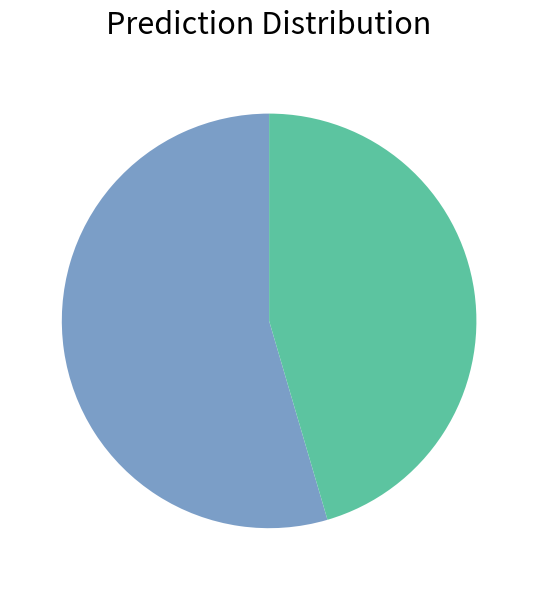

How many segments does this pie chart have?

2